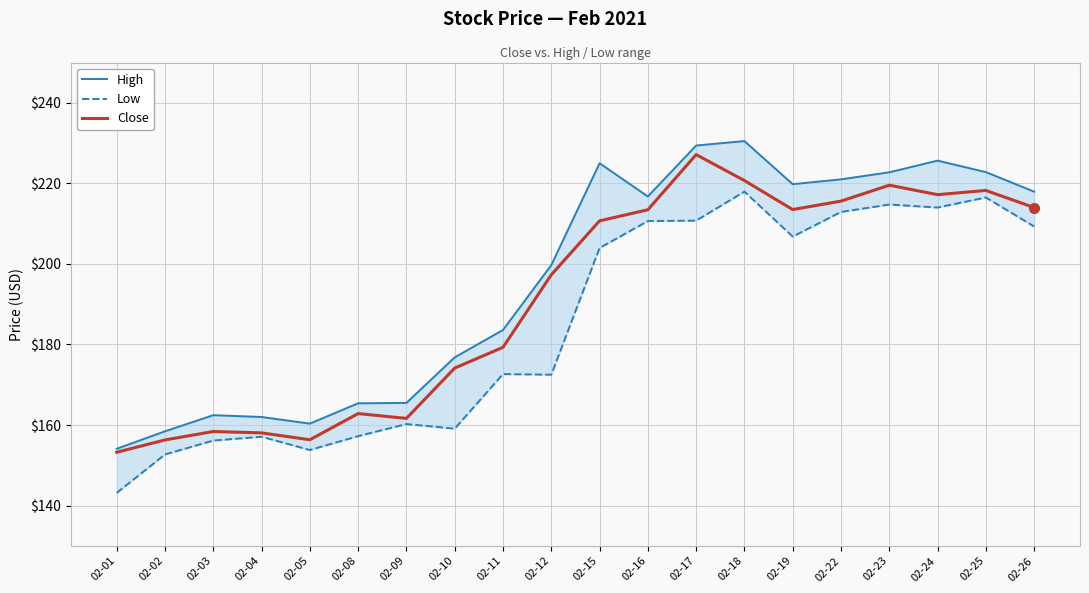

At how many categories does at least one series exceed 144?

20